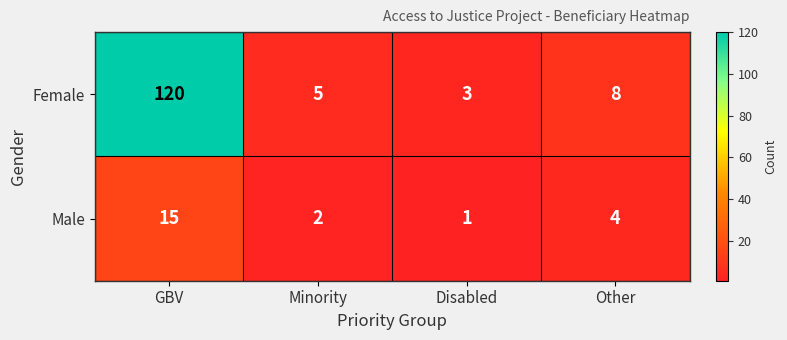

List the series in order of their overall mean, highest first.

Female, Male